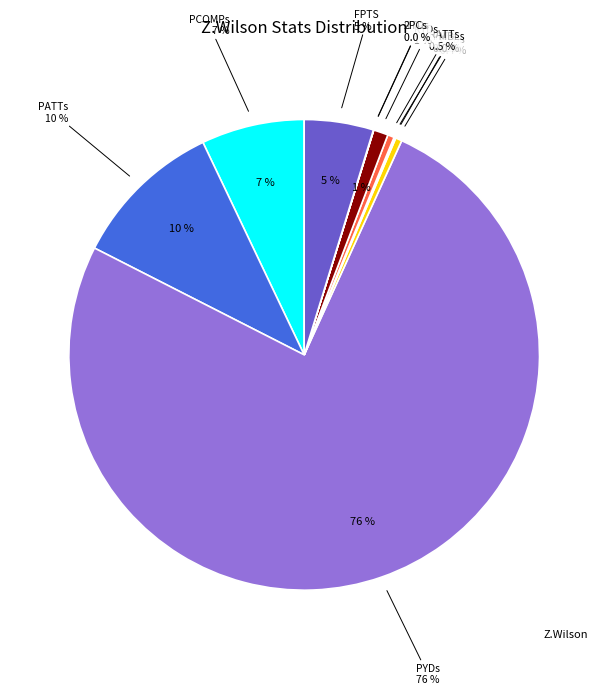

What is the smallest slice in the pie chart?

FMBLs